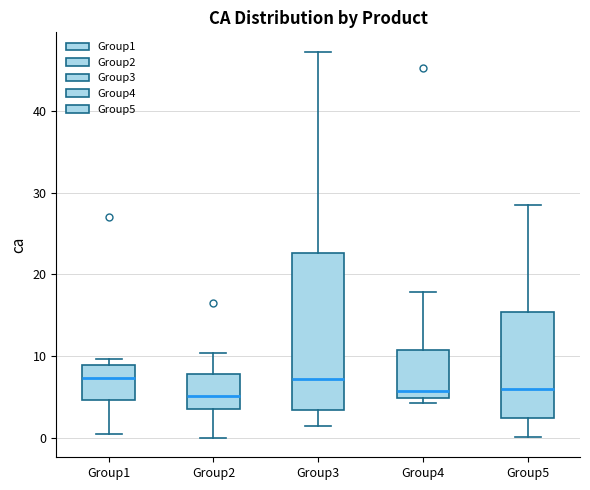

Where is the lower edge of the box for Group5 on the y-axis? The values are not printed on the chart, so give them approximately, as read against the axis.

2